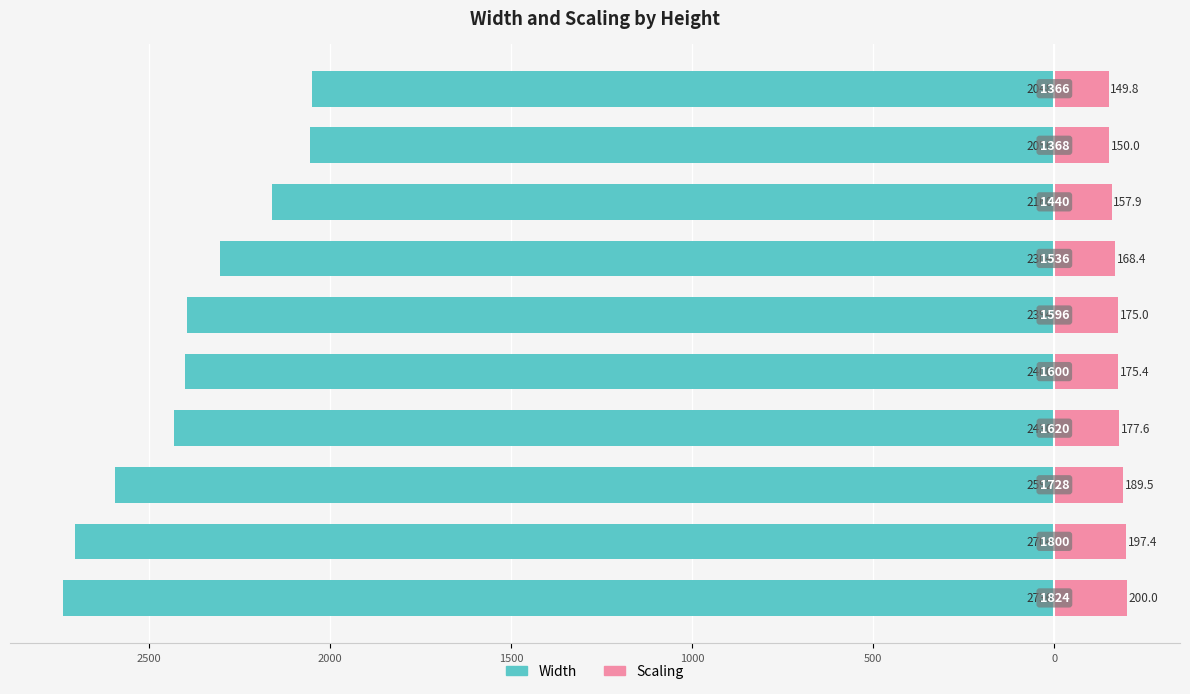

What is the minimum value for Scaling?

149.8